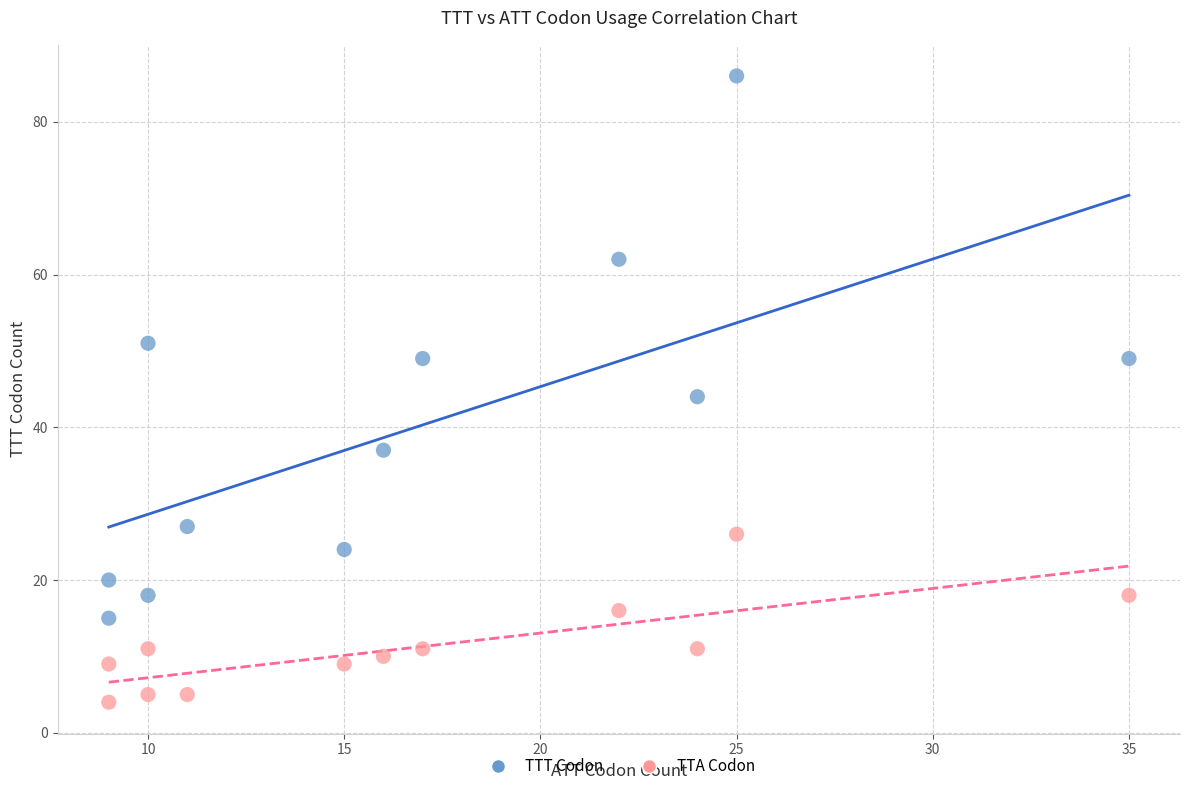

Across all data points, what is the range of X values (max minus min)?

26